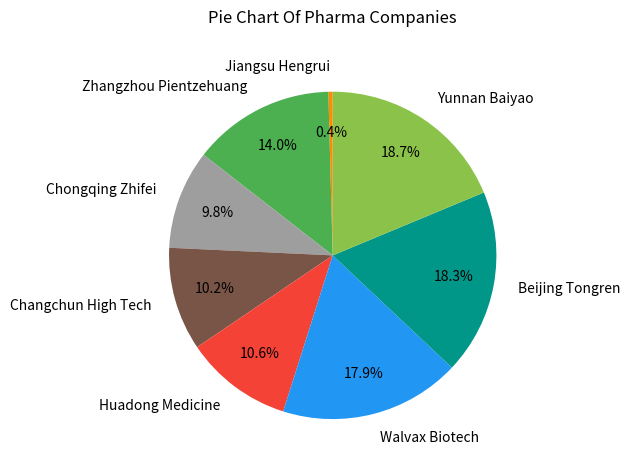

Combined, do Walvax Biotech and Huadong Medicine account for over 50%?

No